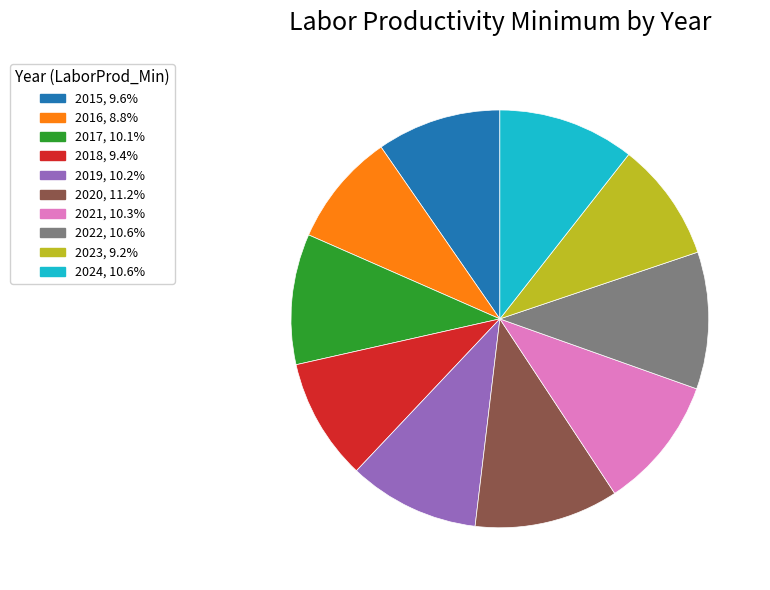

Does 2019, 10.2% represent more than half of the total?

No